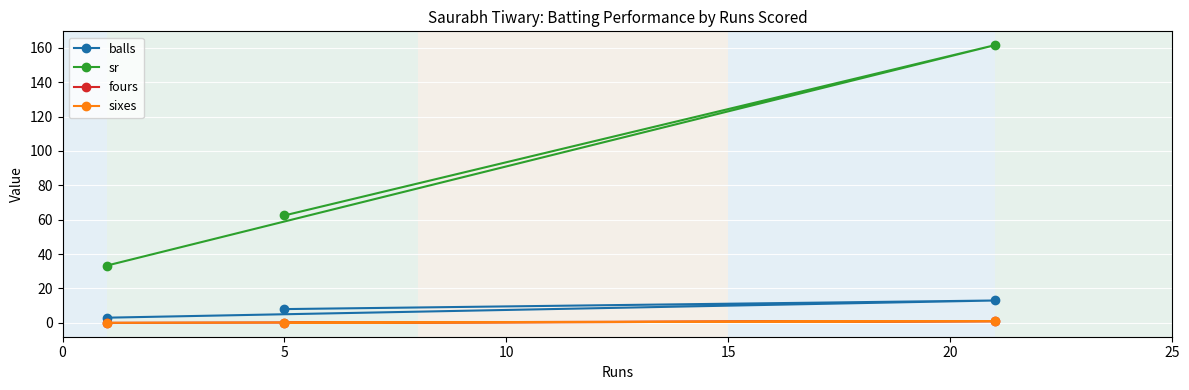

What is the value of the sr point at the 1st from the left?

33.3